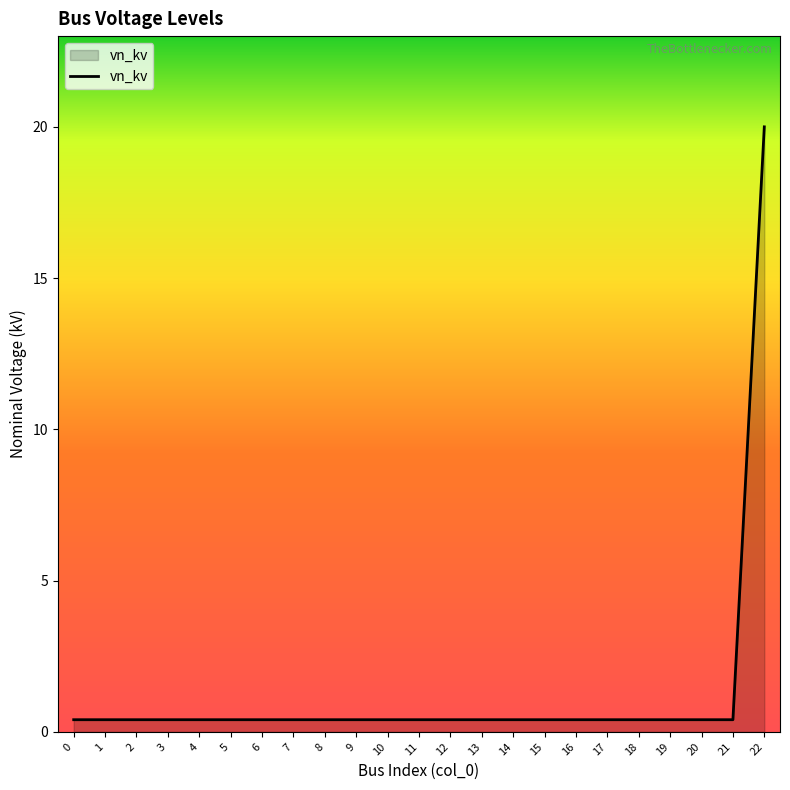

What is the sum of the values at 18 and 0?

0.8